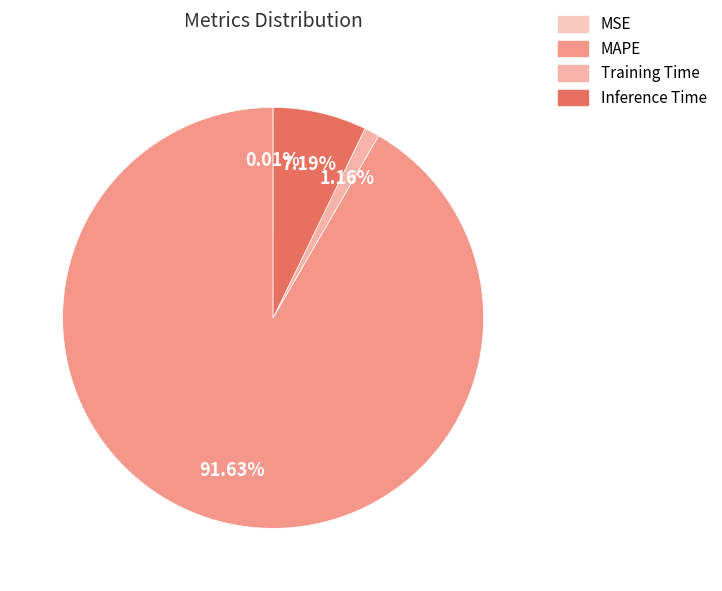

To the nearest percent, what portion does Training Time represent?

1%